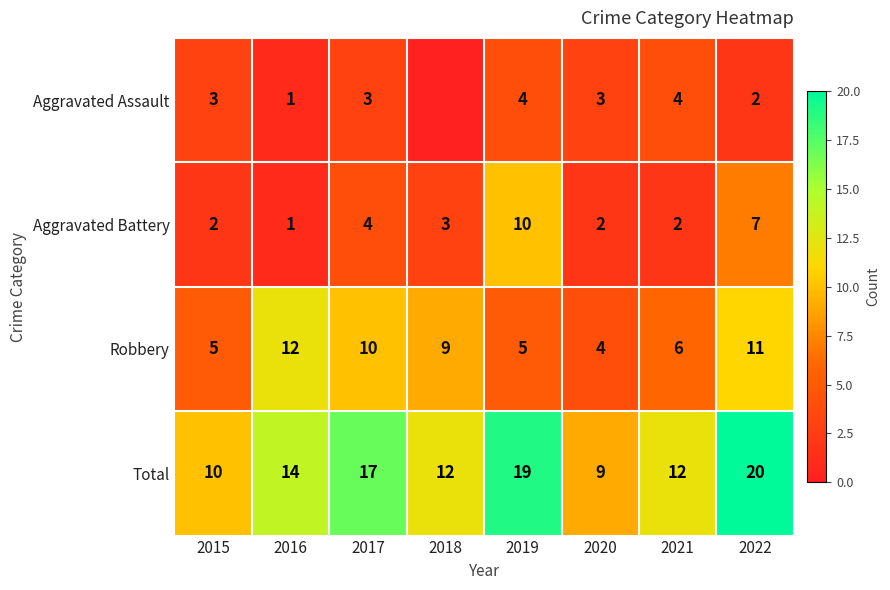

What is the maximum value for Aggravated Battery?

10